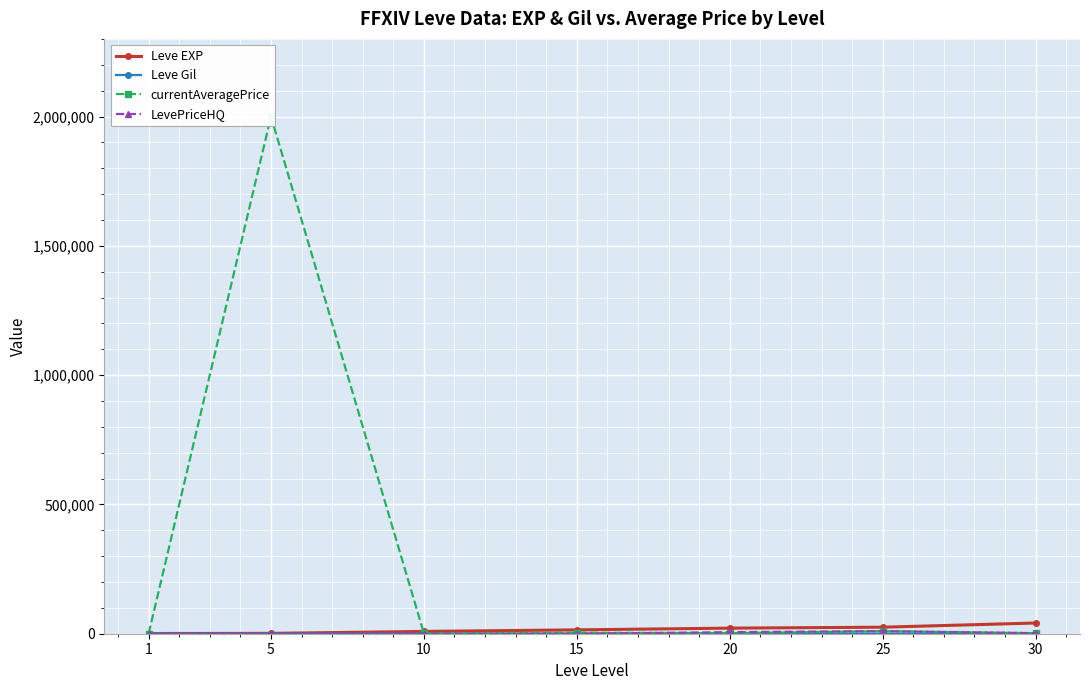

The Leve EXP series shows 14015 at 10. True or false?

False